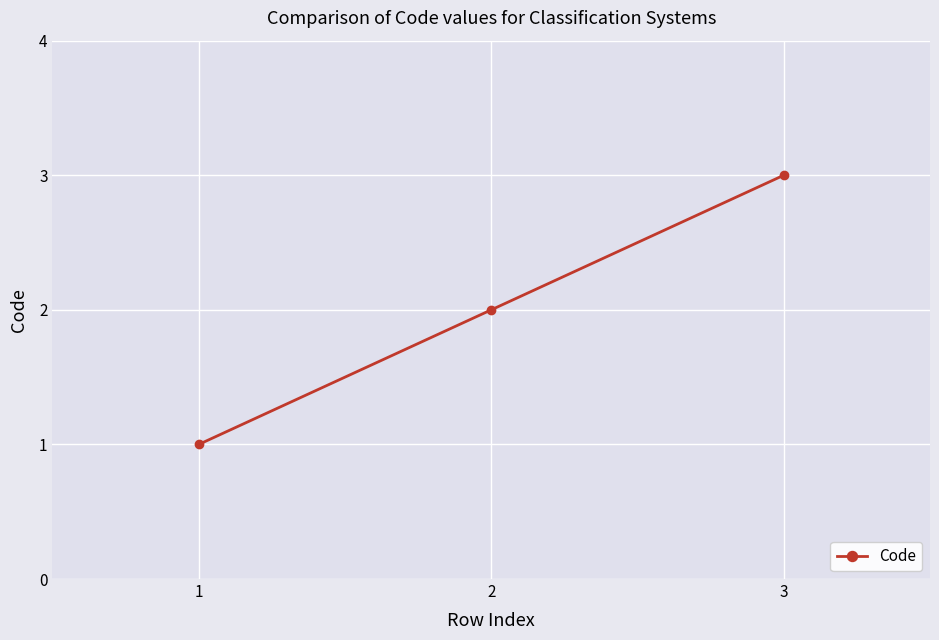

How many data points are less than 2?

1